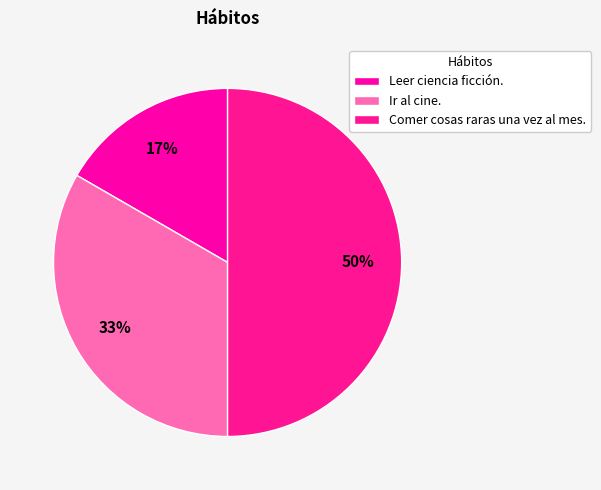

To the nearest percent, what is the difference between the largest and smallest slice percentages?

33%